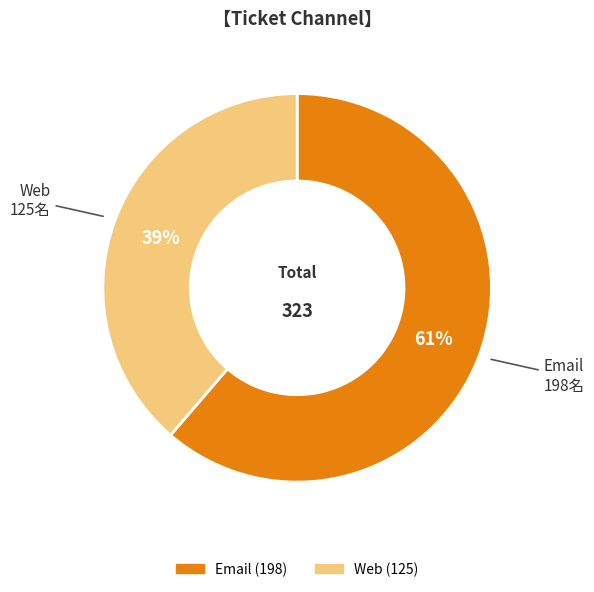

What is the smallest slice in the pie chart?

Web